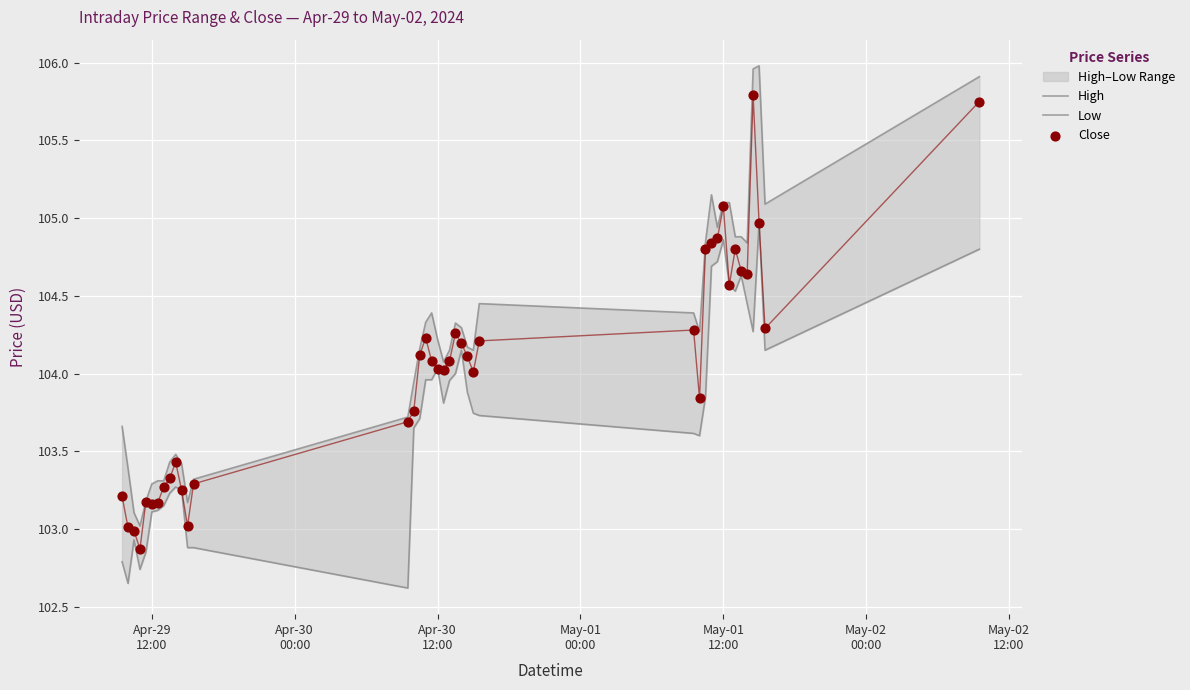

At how many categories does at least one series exceed 104?

25